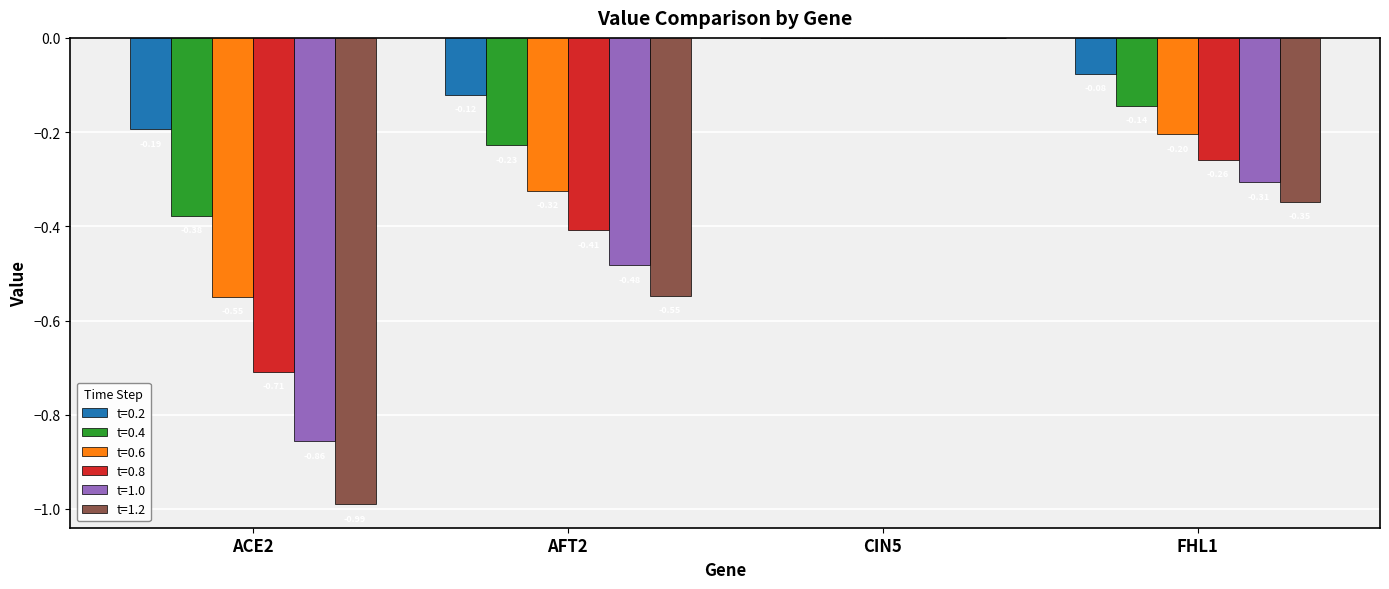

At which category is the sum across all series the highest?

CIN5